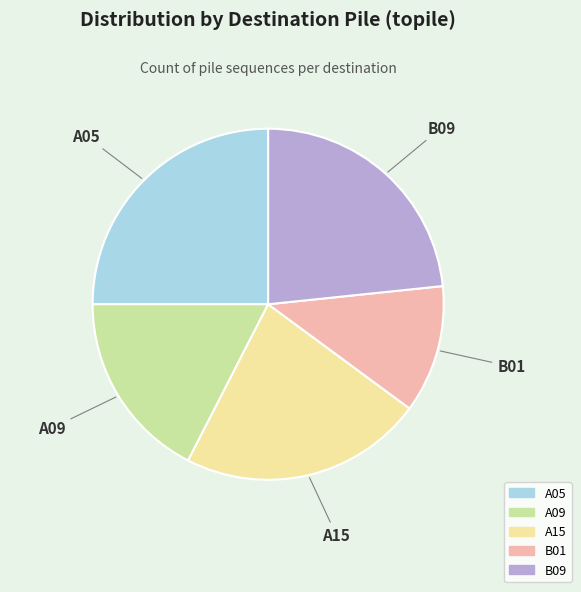

Is there a majority slice in this chart?

No